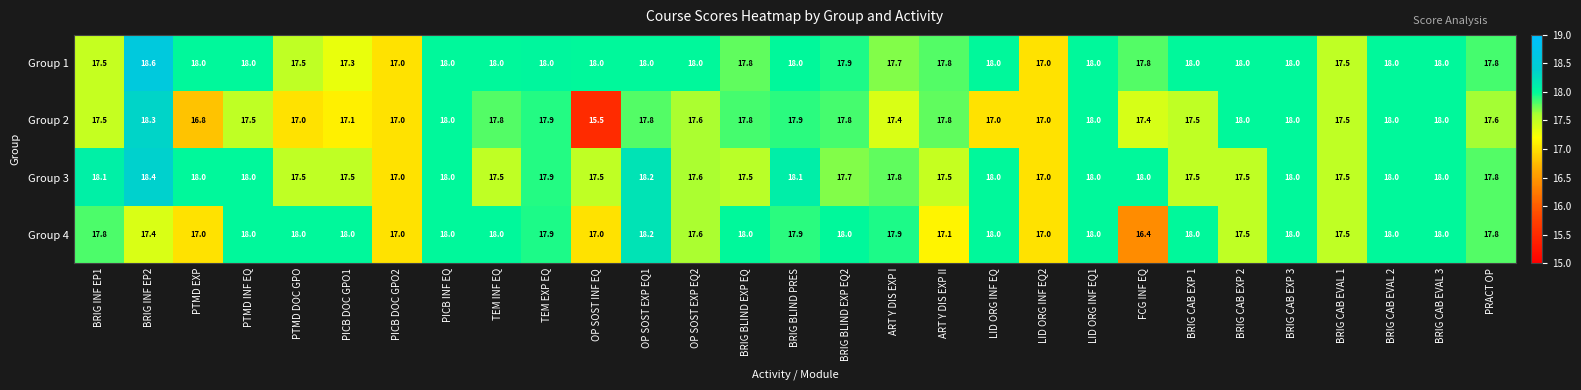

What is the smallest value displayed?

15.5